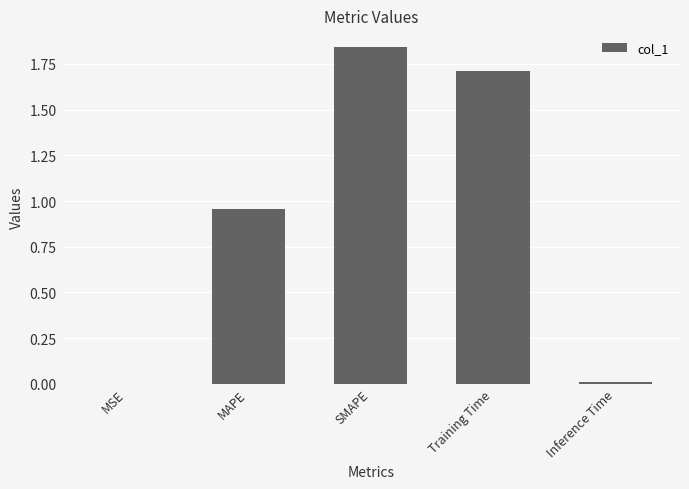

Approximately how many times larger is the value at MAPE compared to SMAPE?

0.5